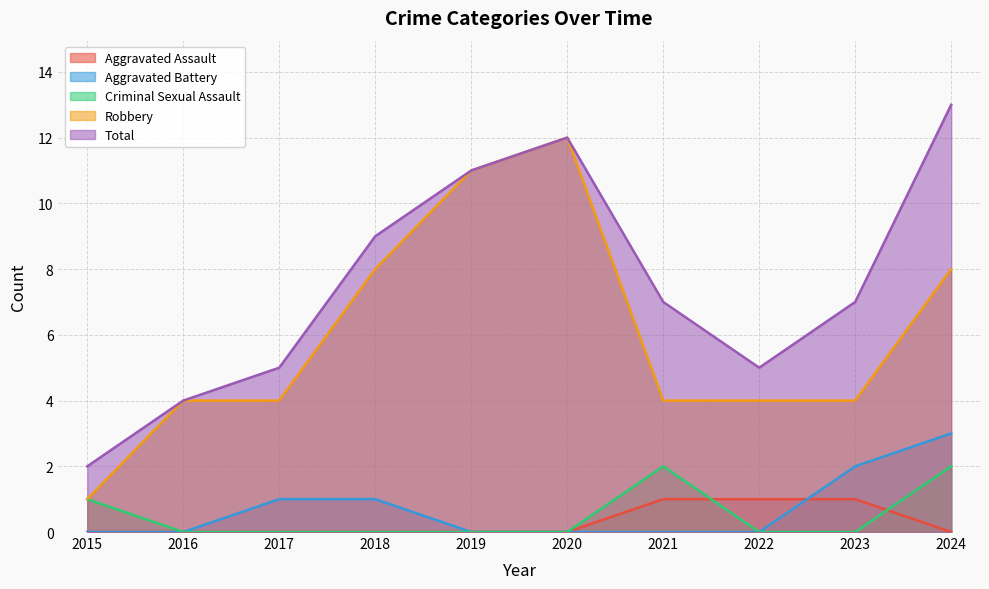

Rank the categories by Total value from lowest to highest.

2015, 2016, 2017, 2022, 2021, 2023, 2018, 2019, 2020, 2024